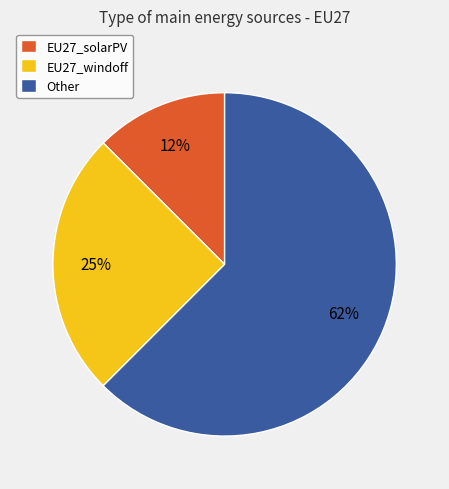

To the nearest percent, what is the combined percentage of EU27_solarPV and Other?

75%